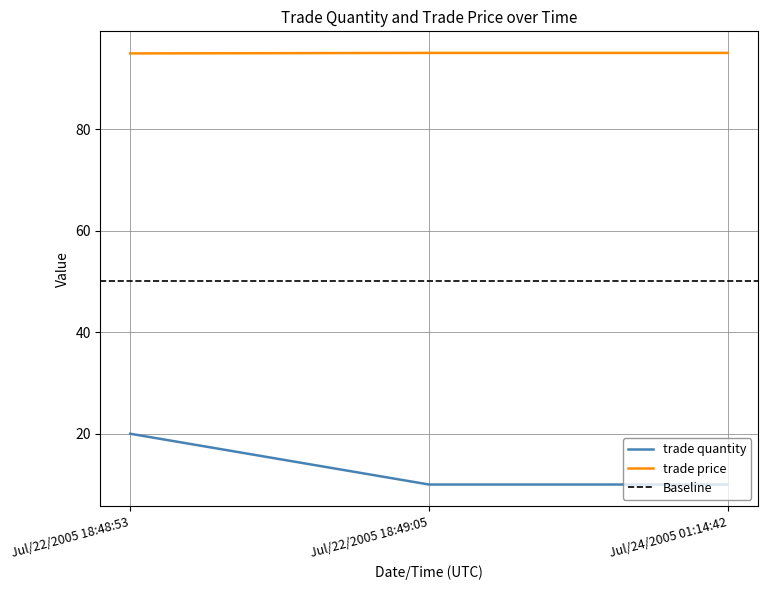

Is the value of trade price at Jul/22/2005 18:48:53 greater than the value of trade quantity at Jul/24/2005 01:14:42?

Yes